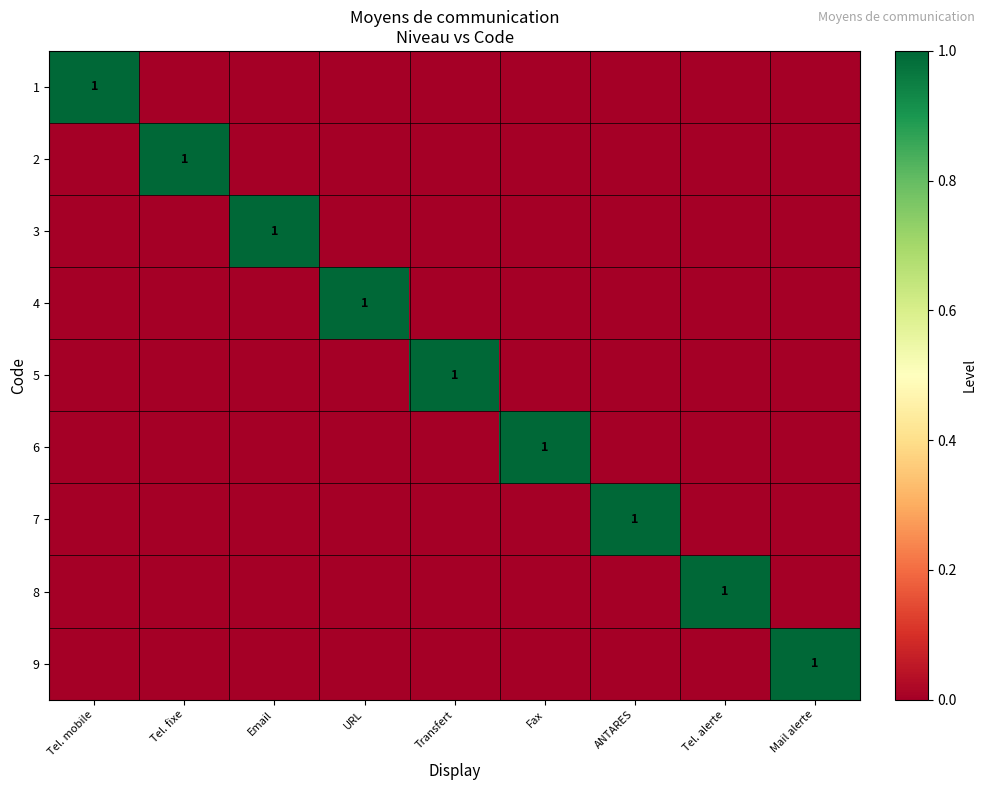

The 4 series shows 0 at Mail alerte. True or false?

True